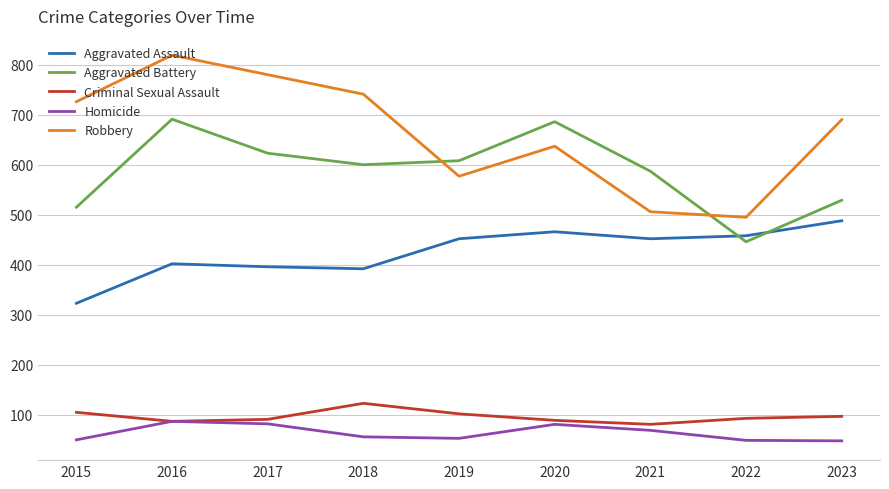

What is the spread (max minus min) of values at 2019?

555